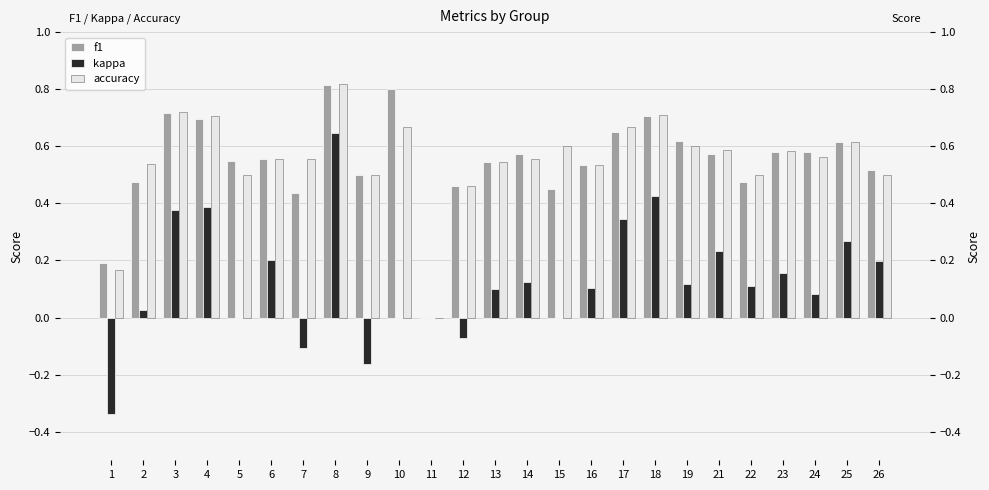

At which label does kappa reach its minimum?

1